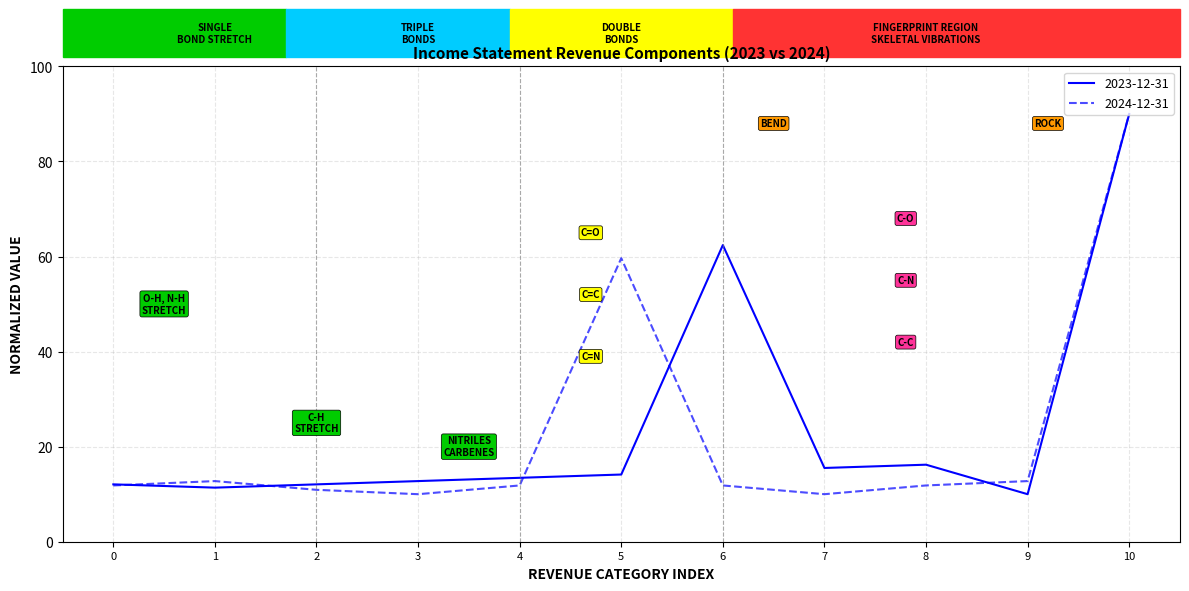

The 2023-12-31 series shows 16.2 at 8. True or false?

True